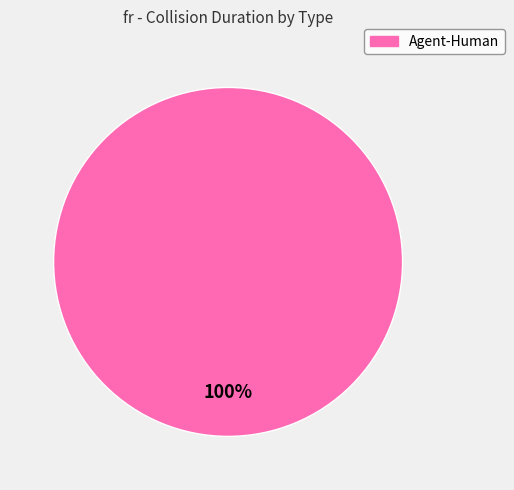

How many segments does this pie chart have?

1